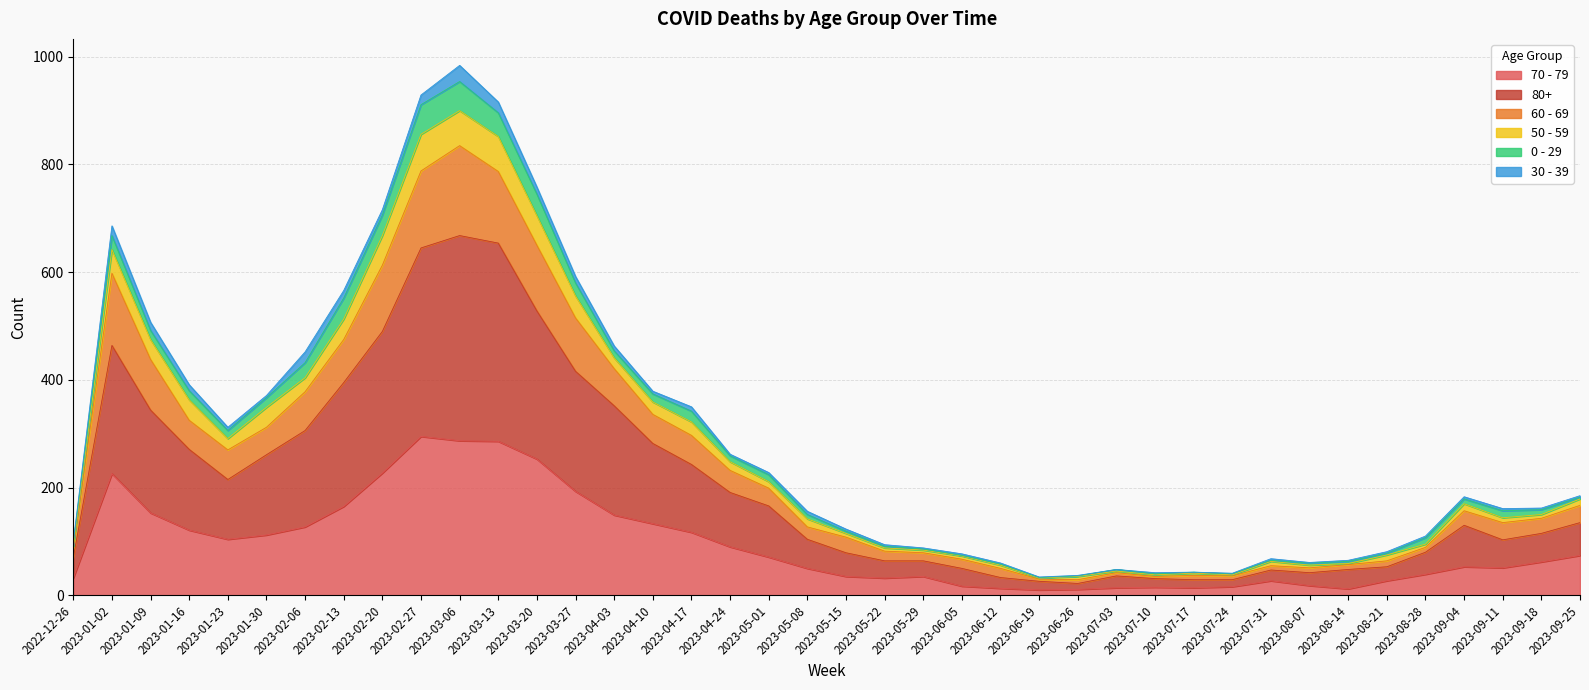

What is the label of the 22nd point from the right?

2023-05-01